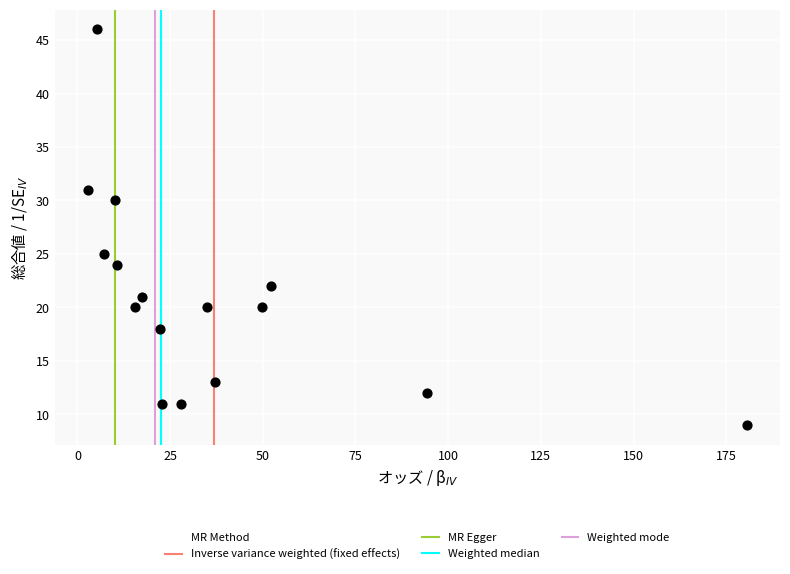

What Y value in the scatter plot is closest to 27?

25